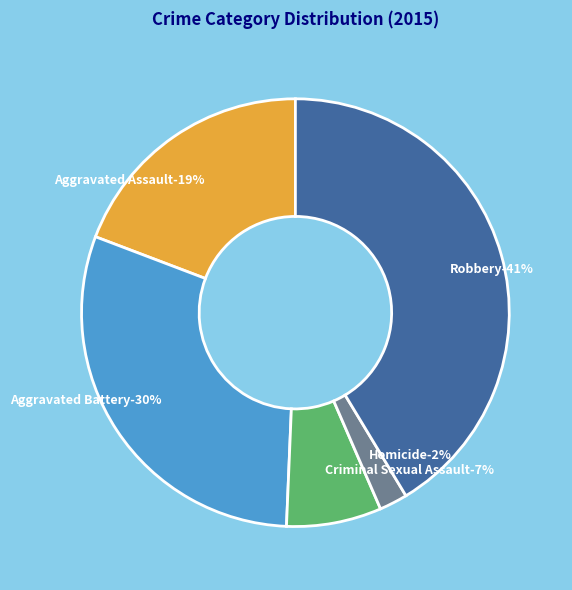

Between Aggravated Assault and Homicide, which is larger?

Aggravated Assault